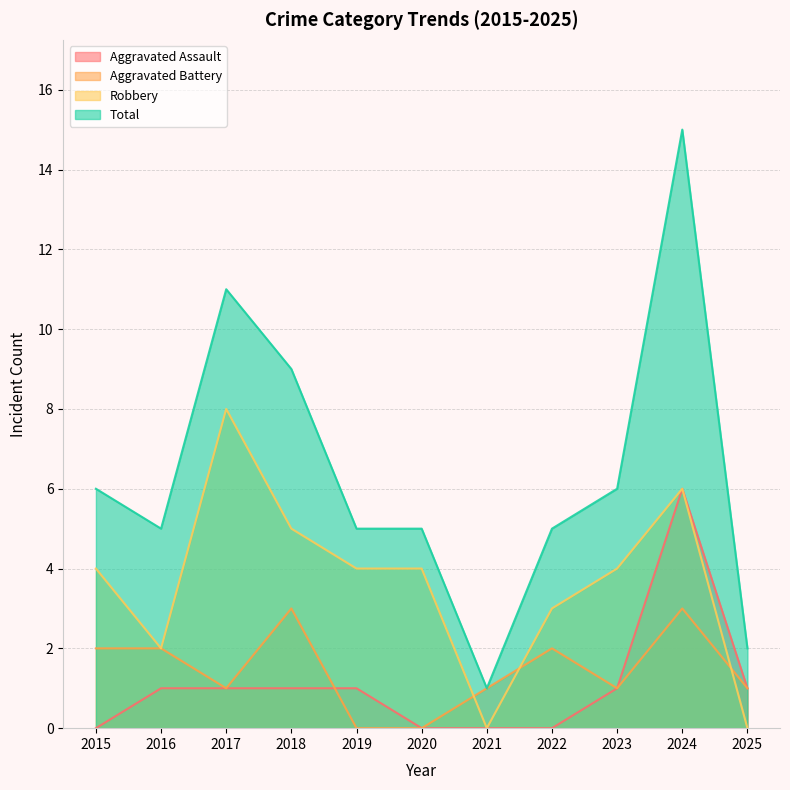

Where does the Aggravated Assault series first go above 1?

2024